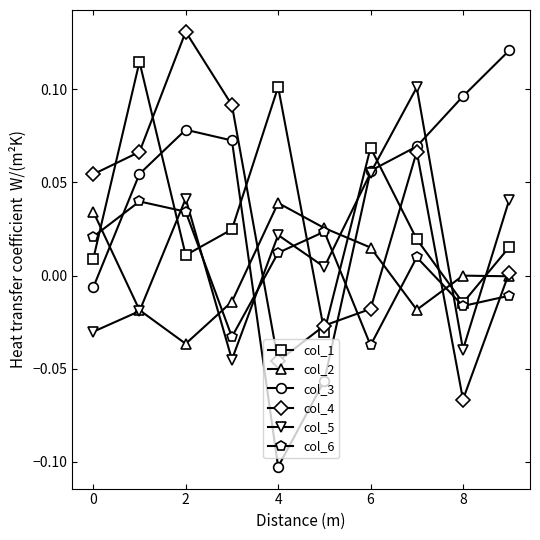

Is this an area chart (filled region under the line)?

No